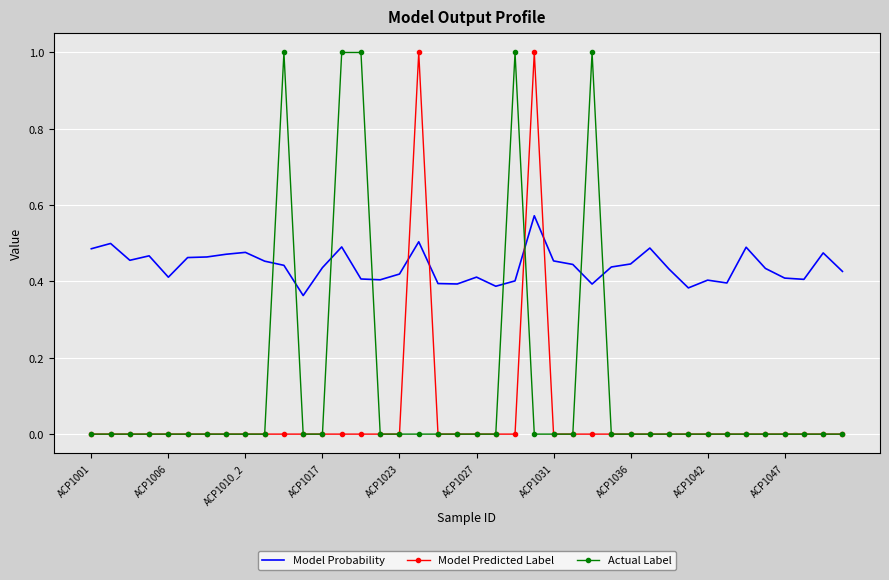

What is the highest value of the Actual Label series?

1.0